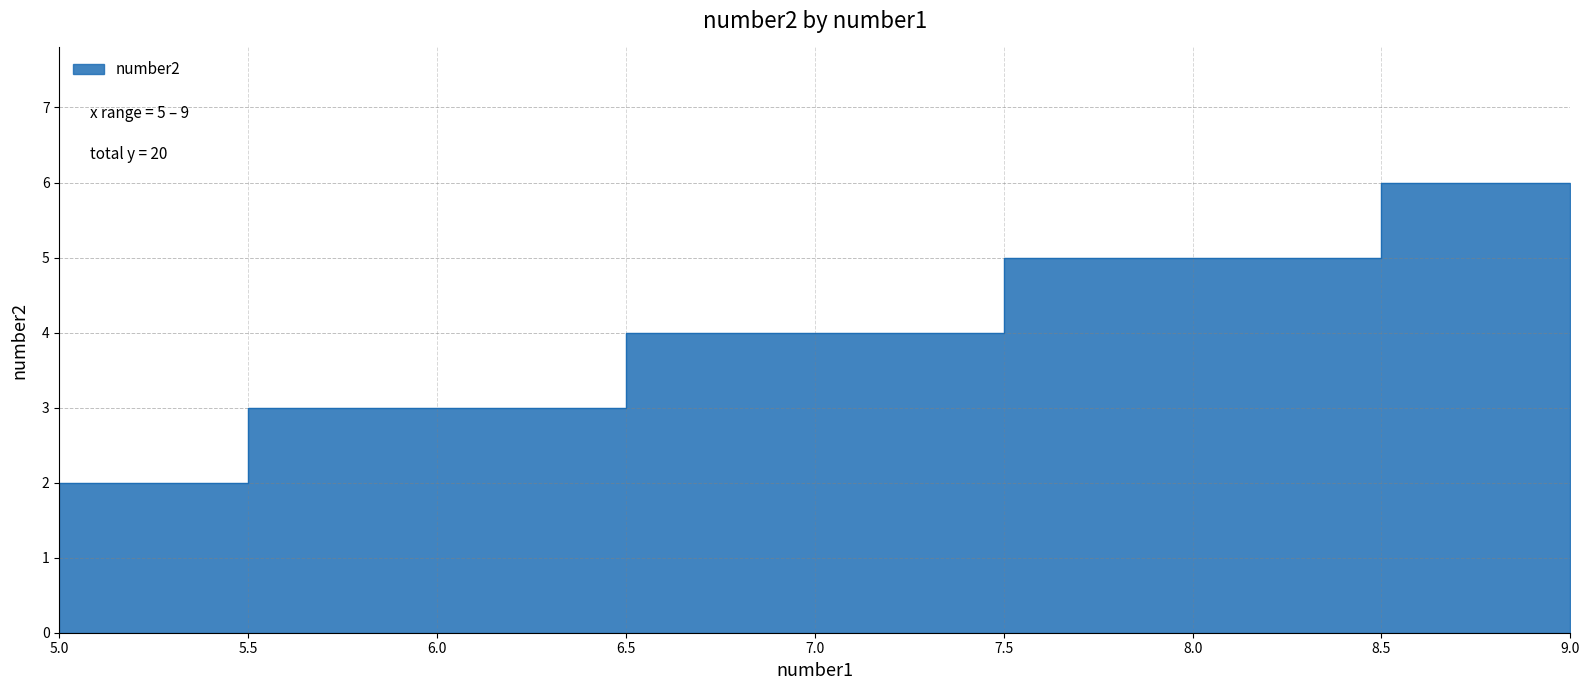

True or false: there are more than 0 points higher than both neighbors.

False